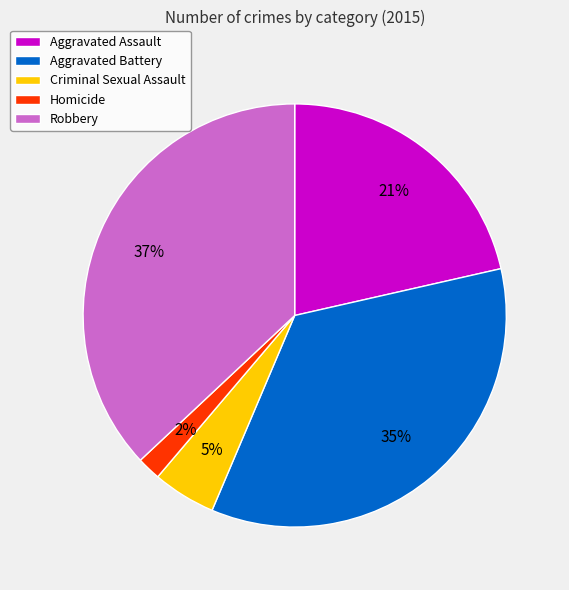

Combined, do Aggravated Assault and Homicide account for over 50%?

No